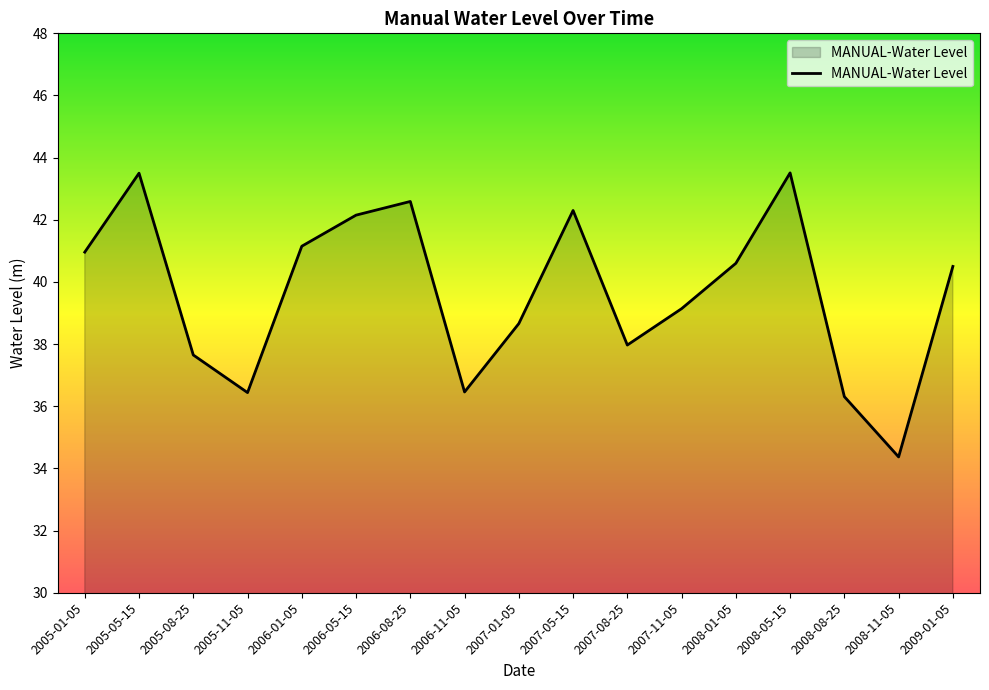

What is the difference between the values at 2005-08-25 and 2007-01-05?

1.0